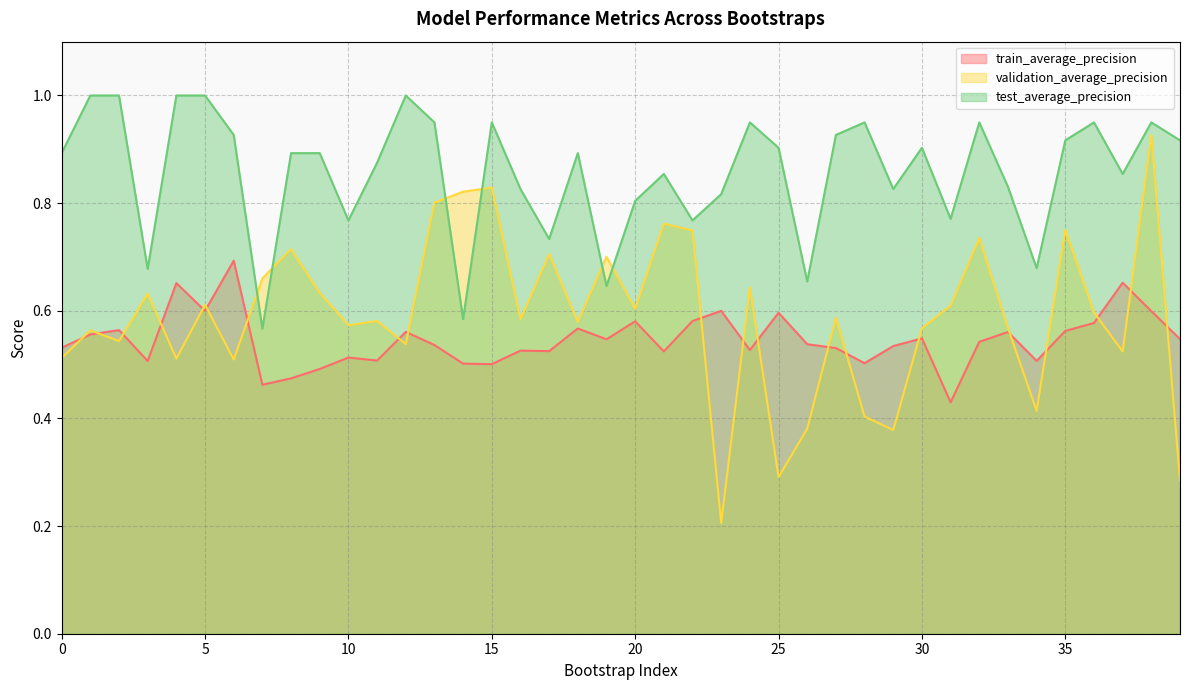

What is the smallest value displayed?

0.2